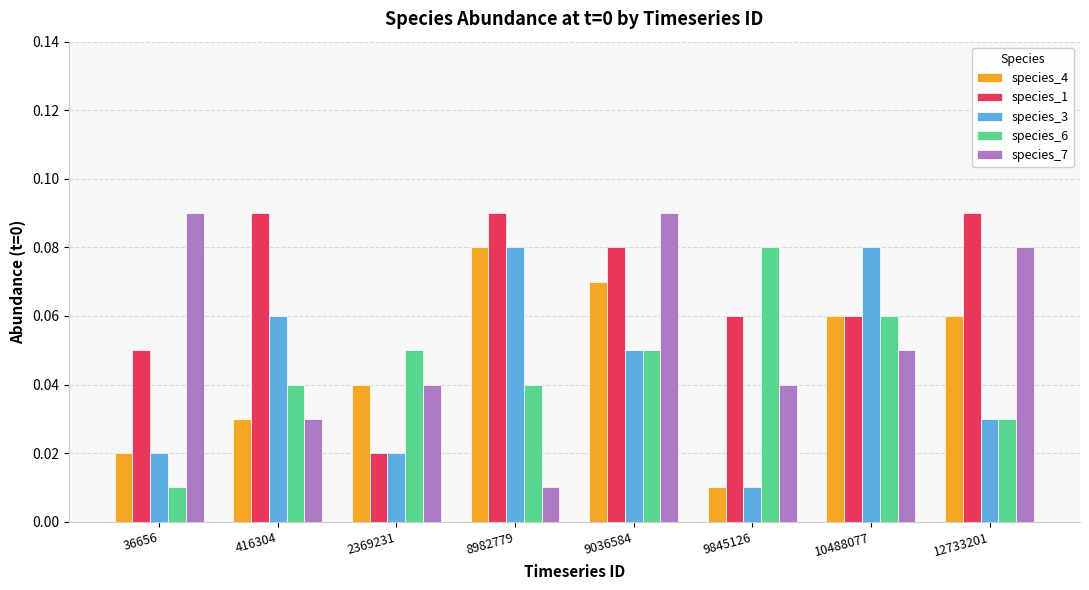

Which series changed the most between 2369231 and 10488077?

species_3